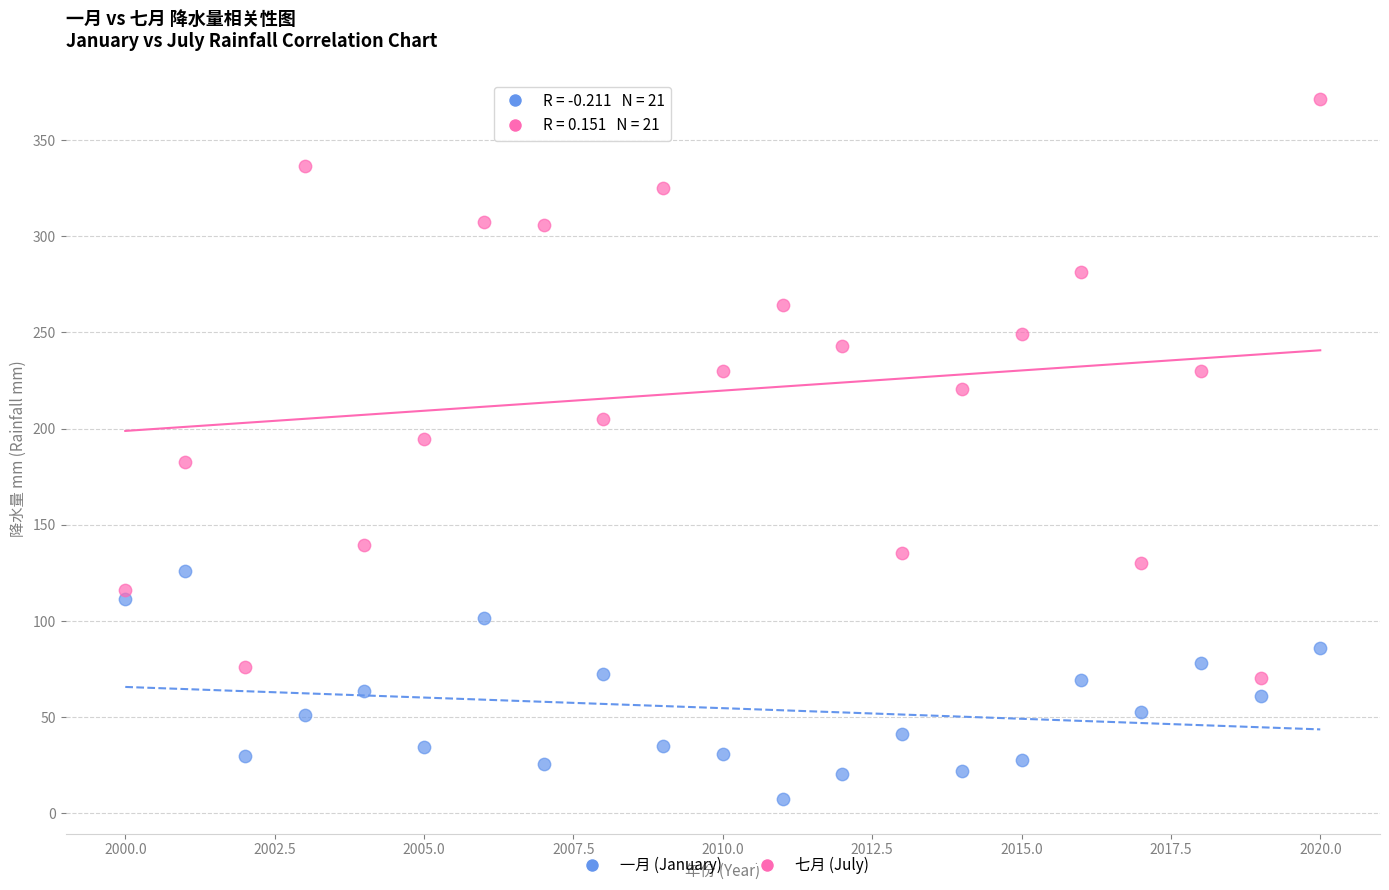

What are all the series names shown in the legend?

一月 (January), 七月 (July)